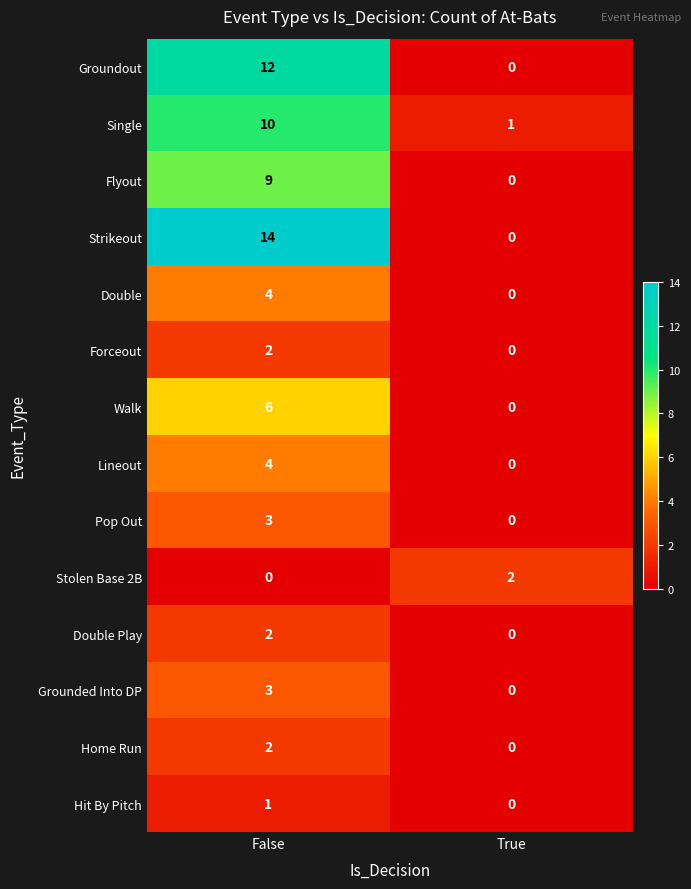

What is the spread (max minus min) of values at False?

14